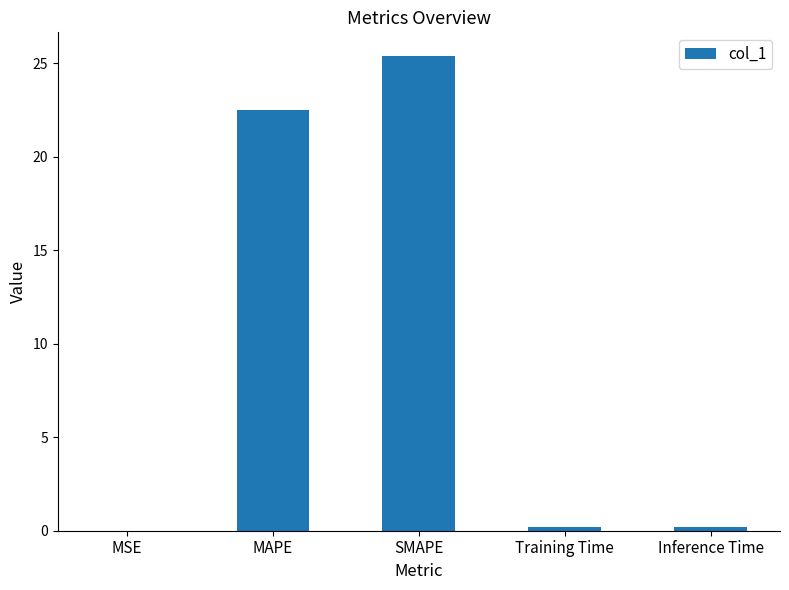

True or false: the data shows 0.0 at MSE.

True